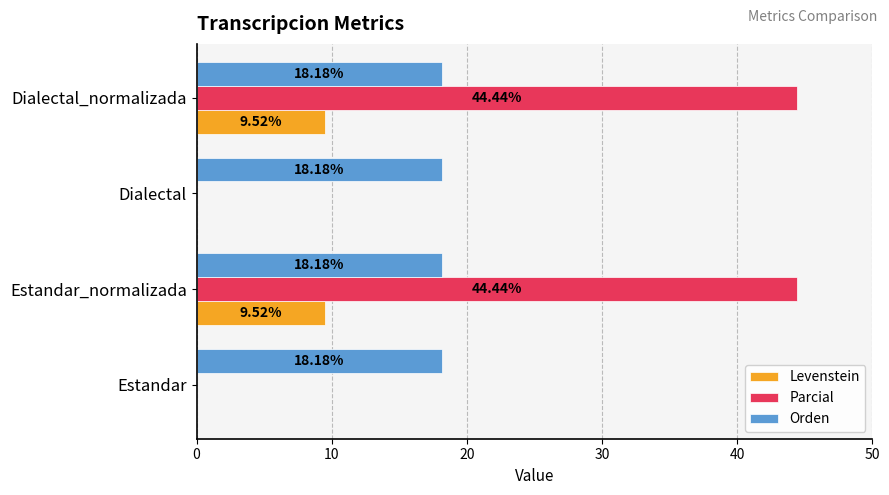

What is the sum of all Orden values?

72.7